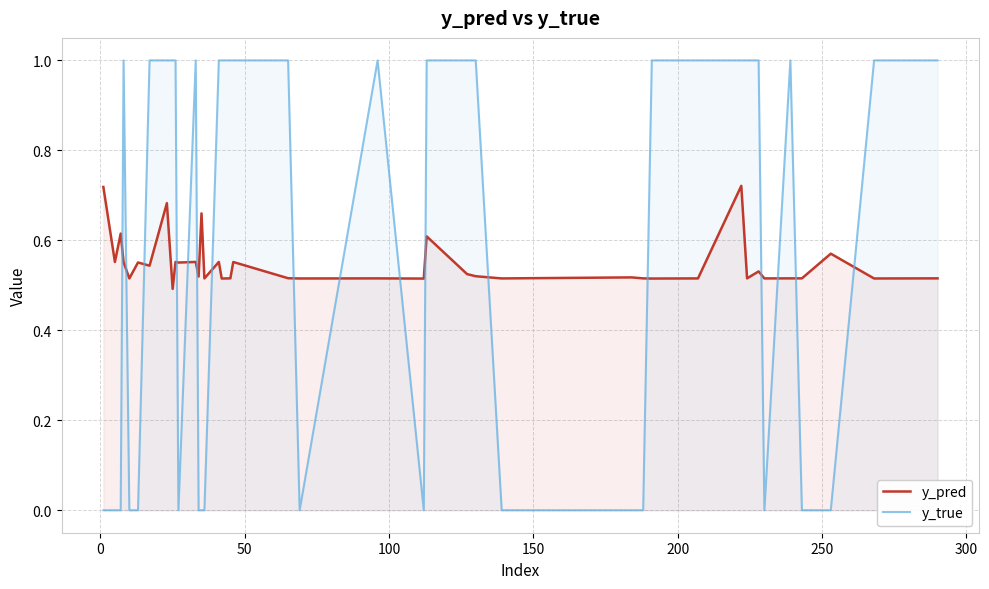

Which series has the widest spread of values?

y_true